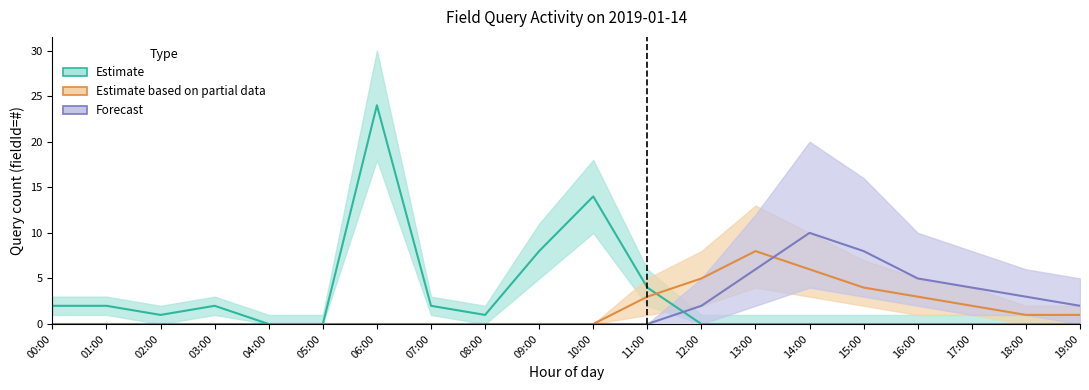

Is the value of Estimate based on partial data at 01:00 greater than the value of Estimate at 02:00?

No